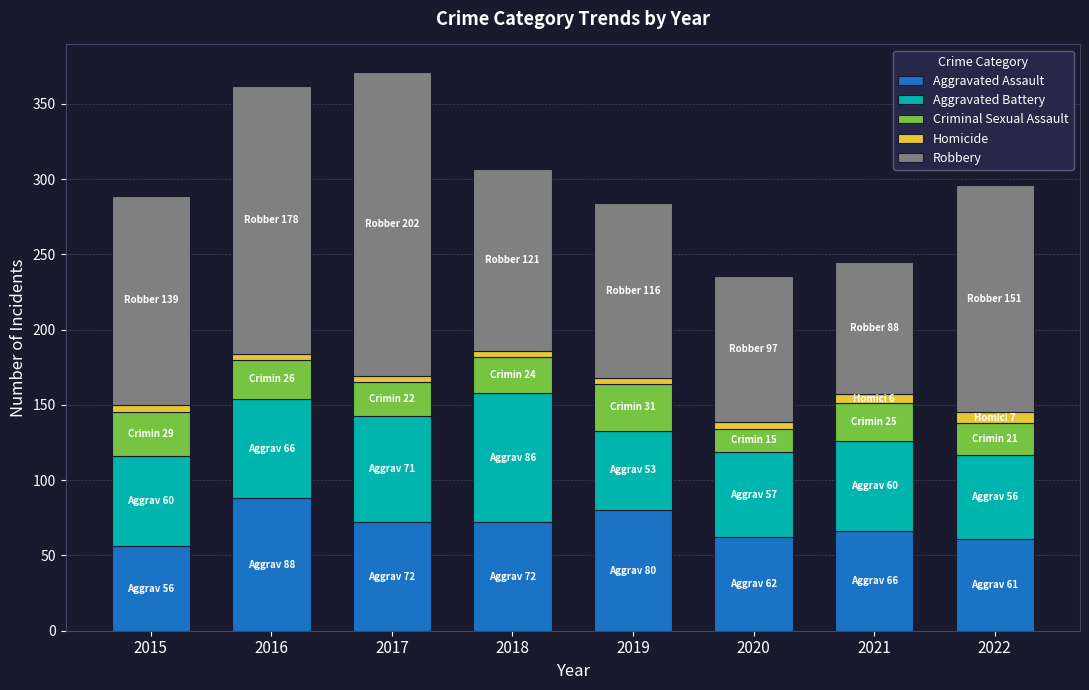

What is the highest value of the Aggravated Assault series?

88